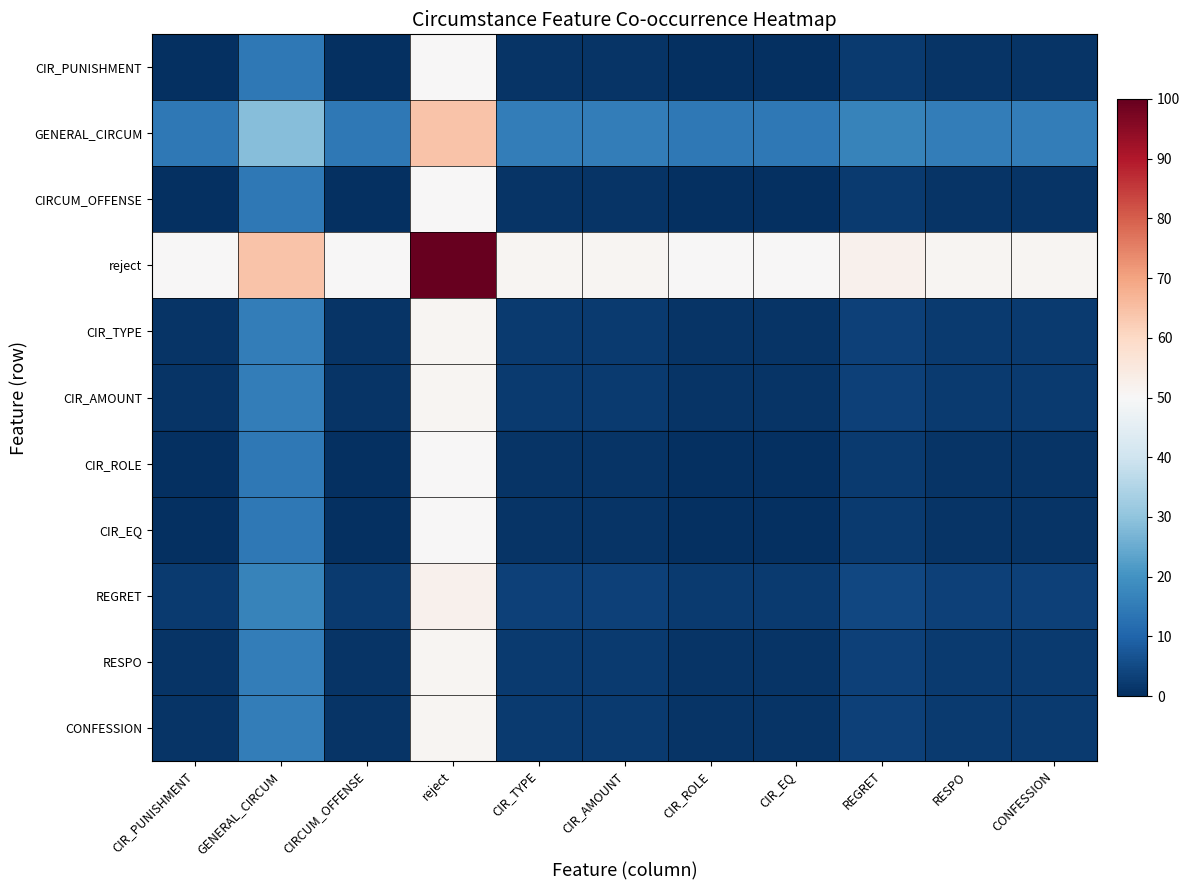

Reading left to right, list all the values displayed in this chart.

CIR_PUNISHMENT: CIR_PUNISHMENT=0.0	GENERAL_CIRCUM=14.4	CIRCUM_OFFENSE=0.0	reject=50.0	CIR_TYPE=1.1	CIR_AMOUNT=1.1	CIR_ROLE=0.0	CIR_EQ=0.0	REGRET=2.2	RESPO=1.1	CONFESSION=1.1
GENERAL_CIRCUM: CIR_PUNISHMENT=14.4	GENERAL_CIRCUM=28.9	CIRCUM_OFFENSE=14.4	reject=64.4	CIR_TYPE=15.6	CIR_AMOUNT=15.6	CIR_ROLE=14.4	CIR_EQ=14.4	REGRET=16.7	RESPO=15.6	CONFESSION=15.6
CIRCUM_OFFENSE: CIR_PUNISHMENT=0.0	GENERAL_CIRCUM=14.4	CIRCUM_OFFENSE=0.0	reject=50.0	CIR_TYPE=1.1	CIR_AMOUNT=1.1	CIR_ROLE=0.0	CIR_EQ=0.0	REGRET=2.2	RESPO=1.1	CONFESSION=1.1
reject: CIR_PUNISHMENT=50.0	GENERAL_CIRCUM=64.4	CIRCUM_OFFENSE=50.0	reject=100.0	CIR_TYPE=51.1	CIR_AMOUNT=51.1	CIR_ROLE=50.0	CIR_EQ=50.0	REGRET=52.2	RESPO=51.1	CONFESSION=51.1
CIR_TYPE: CIR_PUNISHMENT=1.1	GENERAL_CIRCUM=15.6	CIRCUM_OFFENSE=1.1	reject=51.1	CIR_TYPE=2.2	CIR_AMOUNT=2.2	CIR_ROLE=1.1	CIR_EQ=1.1	REGRET=3.3	RESPO=2.2	CONFESSION=2.2
CIR_AMOUNT: CIR_PUNISHMENT=1.1	GENERAL_CIRCUM=15.6	CIRCUM_OFFENSE=1.1	reject=51.1	CIR_TYPE=2.2	CIR_AMOUNT=2.2	CIR_ROLE=1.1	CIR_EQ=1.1	REGRET=3.3	RESPO=2.2	CONFESSION=2.2
CIR_ROLE: CIR_PUNISHMENT=0.0	GENERAL_CIRCUM=14.4	CIRCUM_OFFENSE=0.0	reject=50.0	CIR_TYPE=1.1	CIR_AMOUNT=1.1	CIR_ROLE=0.0	CIR_EQ=0.0	REGRET=2.2	RESPO=1.1	CONFESSION=1.1
CIR_EQ: CIR_PUNISHMENT=0.0	GENERAL_CIRCUM=14.4	CIRCUM_OFFENSE=0.0	reject=50.0	CIR_TYPE=1.1	CIR_AMOUNT=1.1	CIR_ROLE=0.0	CIR_EQ=0.0	REGRET=2.2	RESPO=1.1	CONFESSION=1.1
REGRET: CIR_PUNISHMENT=2.2	GENERAL_CIRCUM=16.7	CIRCUM_OFFENSE=2.2	reject=52.2	CIR_TYPE=3.3	CIR_AMOUNT=3.3	CIR_ROLE=2.2	CIR_EQ=2.2	REGRET=4.4	RESPO=3.3	CONFESSION=3.3
RESPO: CIR_PUNISHMENT=1.1	GENERAL_CIRCUM=15.6	CIRCUM_OFFENSE=1.1	reject=51.1	CIR_TYPE=2.2	CIR_AMOUNT=2.2	CIR_ROLE=1.1	CIR_EQ=1.1	REGRET=3.3	RESPO=2.2	CONFESSION=2.2
CONFESSION: CIR_PUNISHMENT=1.1	GENERAL_CIRCUM=15.6	CIRCUM_OFFENSE=1.1	reject=51.1	CIR_TYPE=2.2	CIR_AMOUNT=2.2	CIR_ROLE=1.1	CIR_EQ=1.1	REGRET=3.3	RESPO=2.2	CONFESSION=2.2